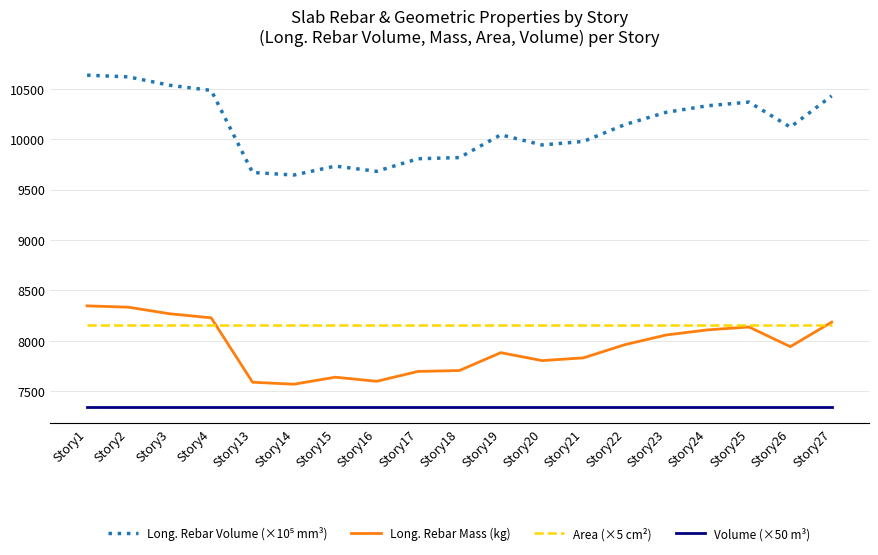

What is the minimum value for Long. Rebar Mass (kg)?

7567.1